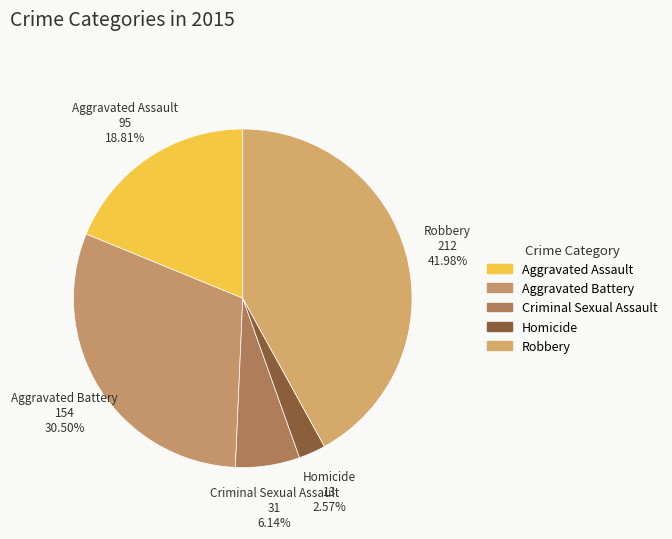

Count the number of slices in the pie.

5